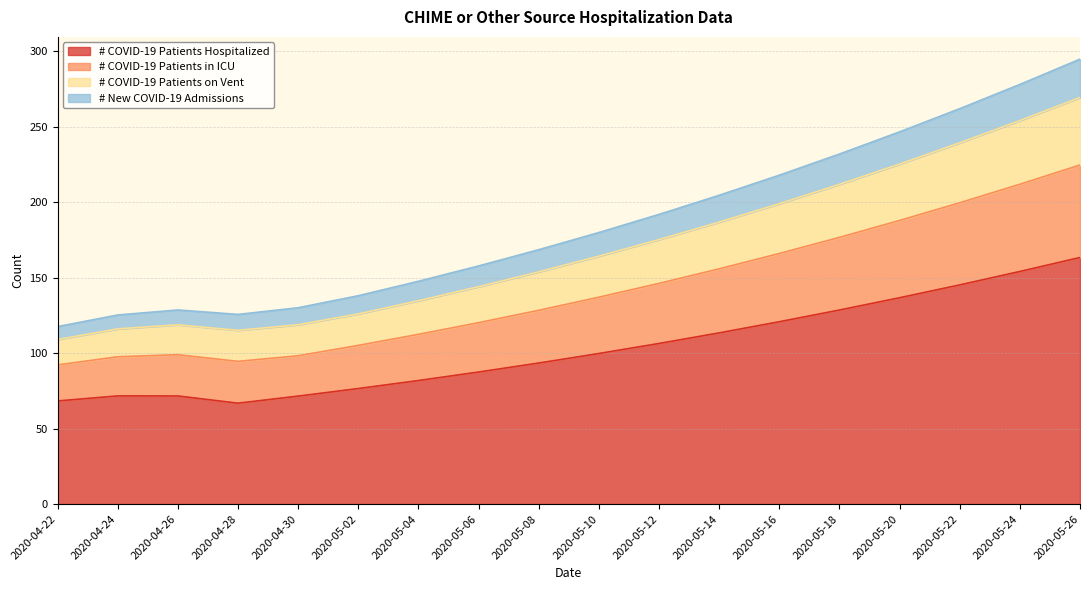

What is the highest value of the # COVID-19 Patients Hospitalized series?

163.4